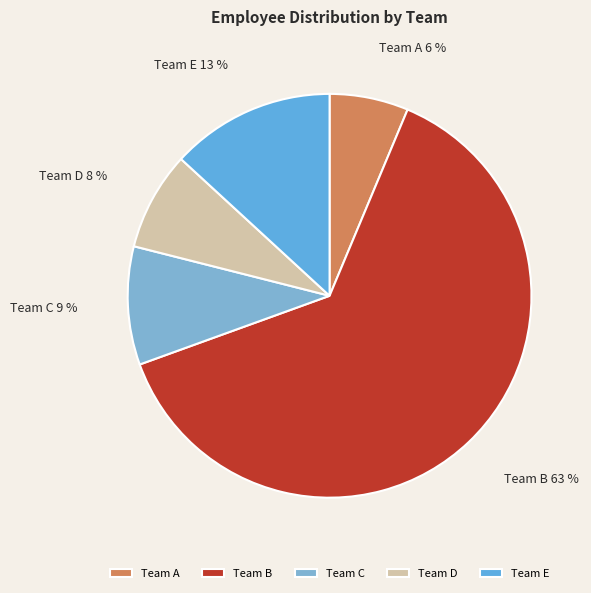

What is the smallest slice in the pie chart?

Team A